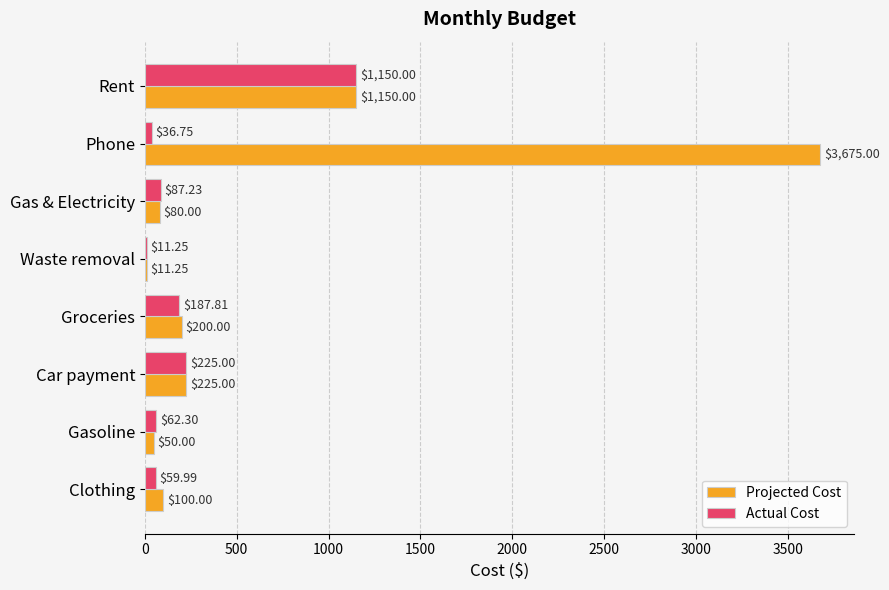

At which category is the sum across all series the highest?

Phone